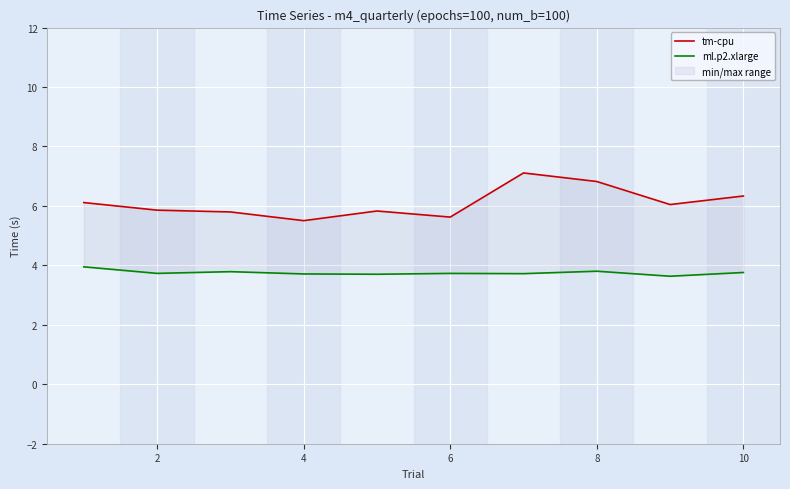

True or false: ml.p2.xlarge and tm-cpu intersect in this chart.

False